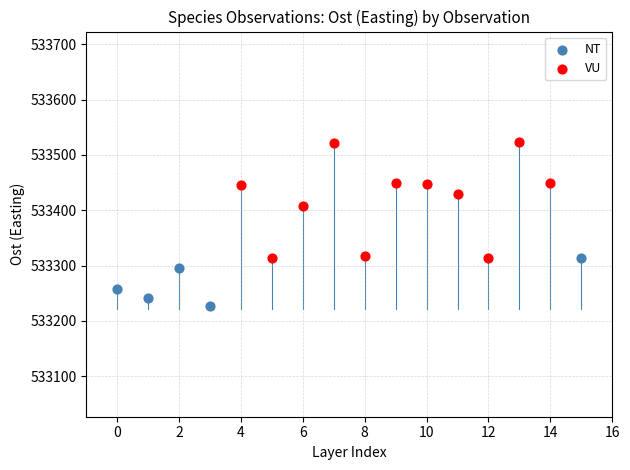

Which series reaches the minimum Y coordinate?

NT